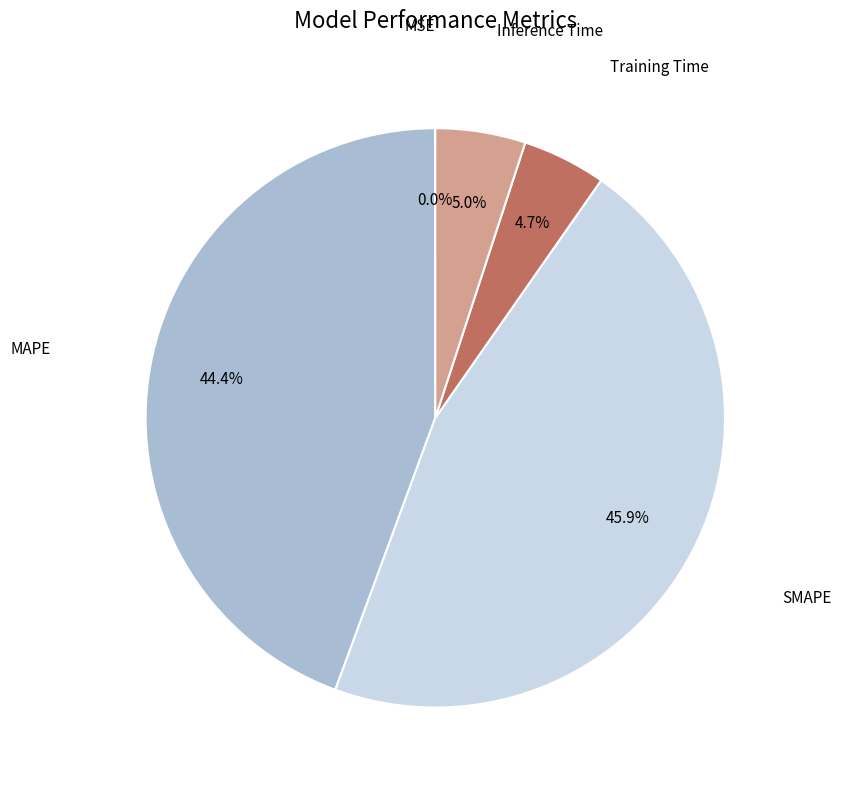

Is there any slice that represents more than half of the pie?

No